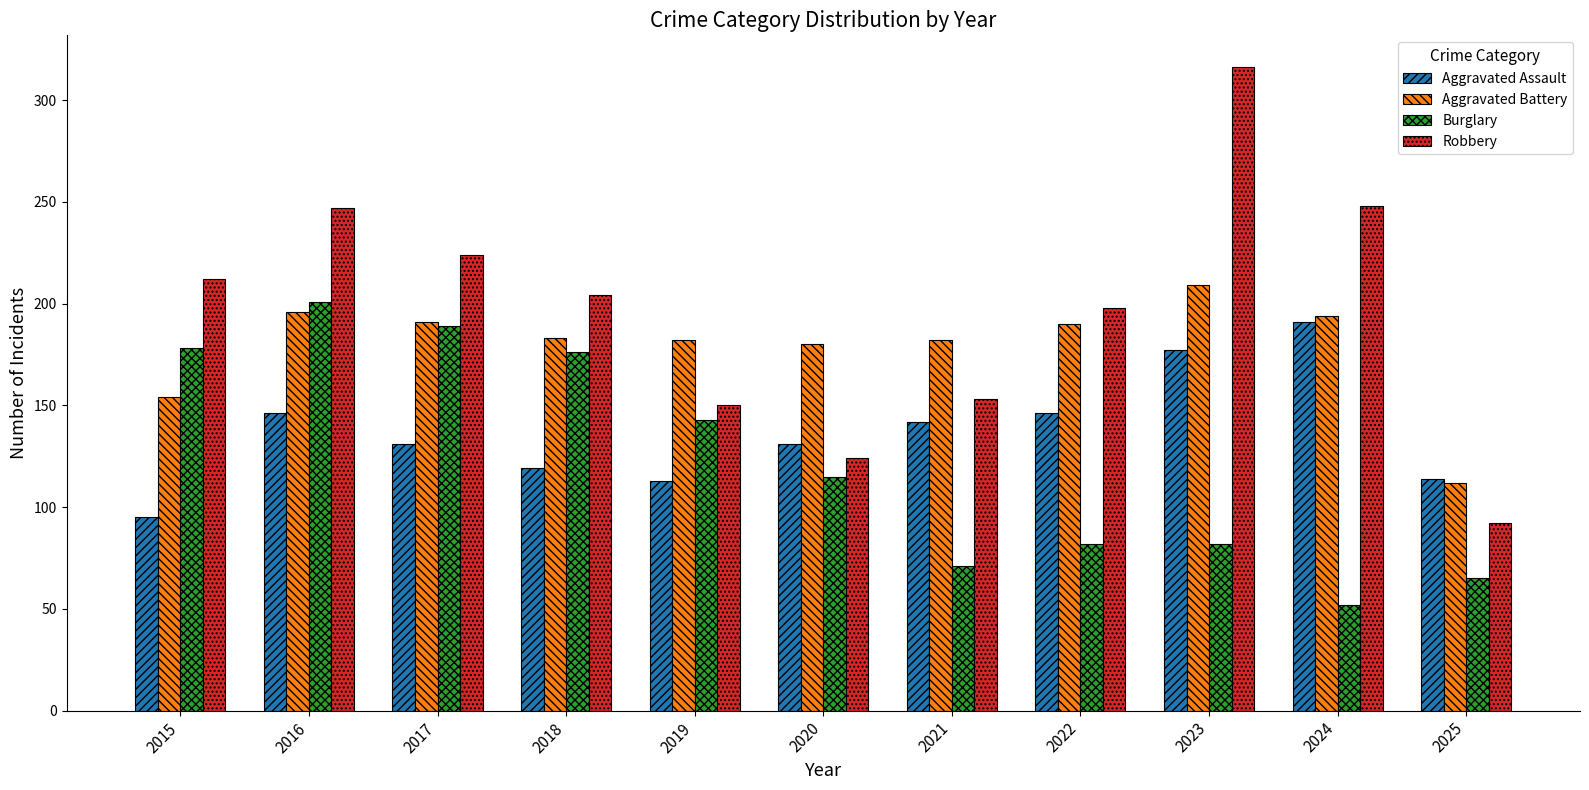

Which series has the widest spread of values?

Robbery